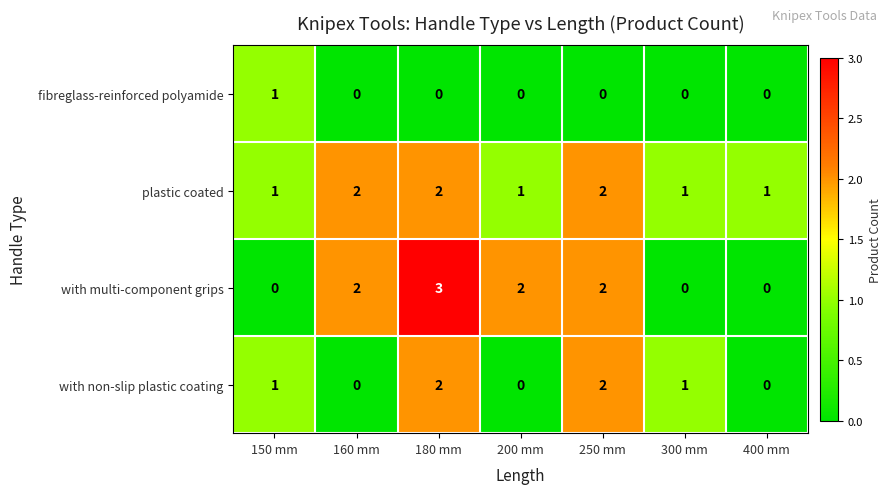

Between 150 mm and 250 mm, which series saw the biggest shift?

with multi-component grips